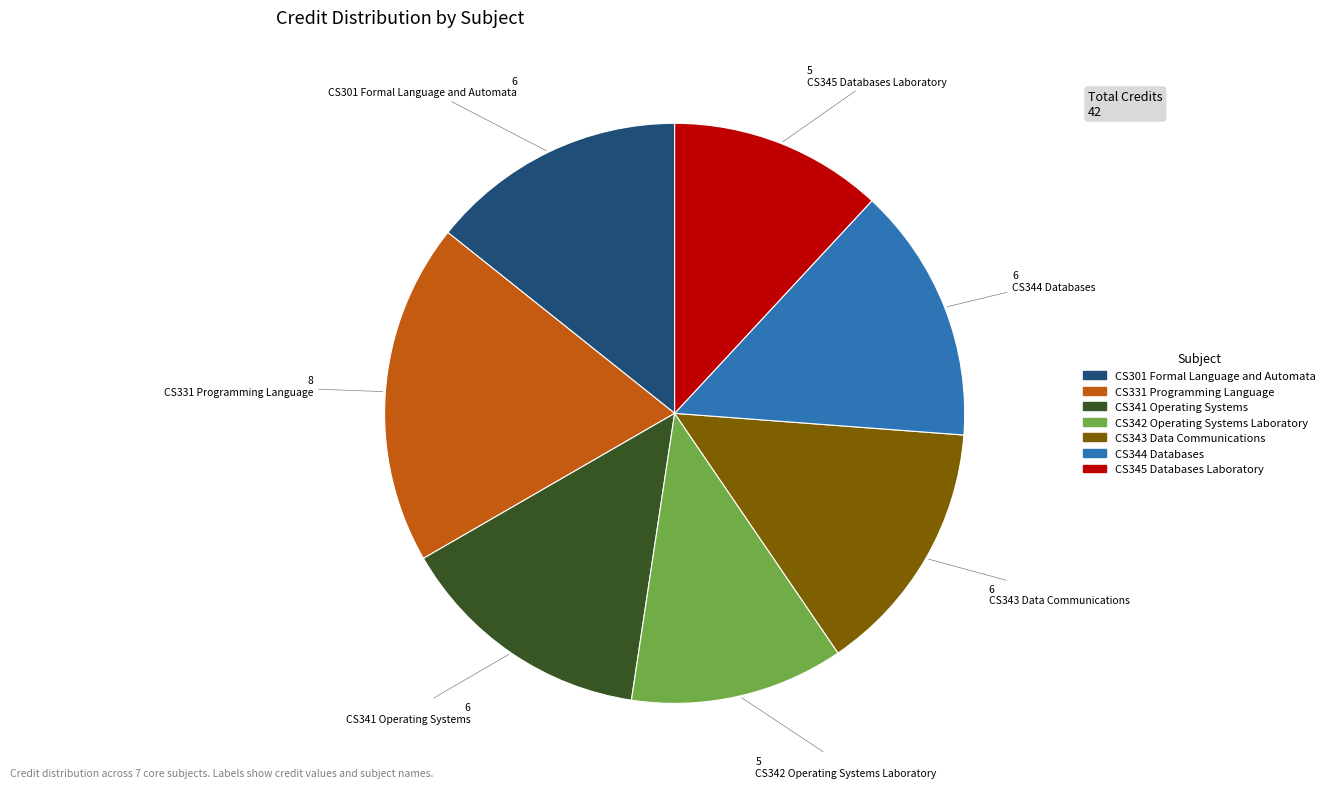

Count the number of slices in the pie.

7